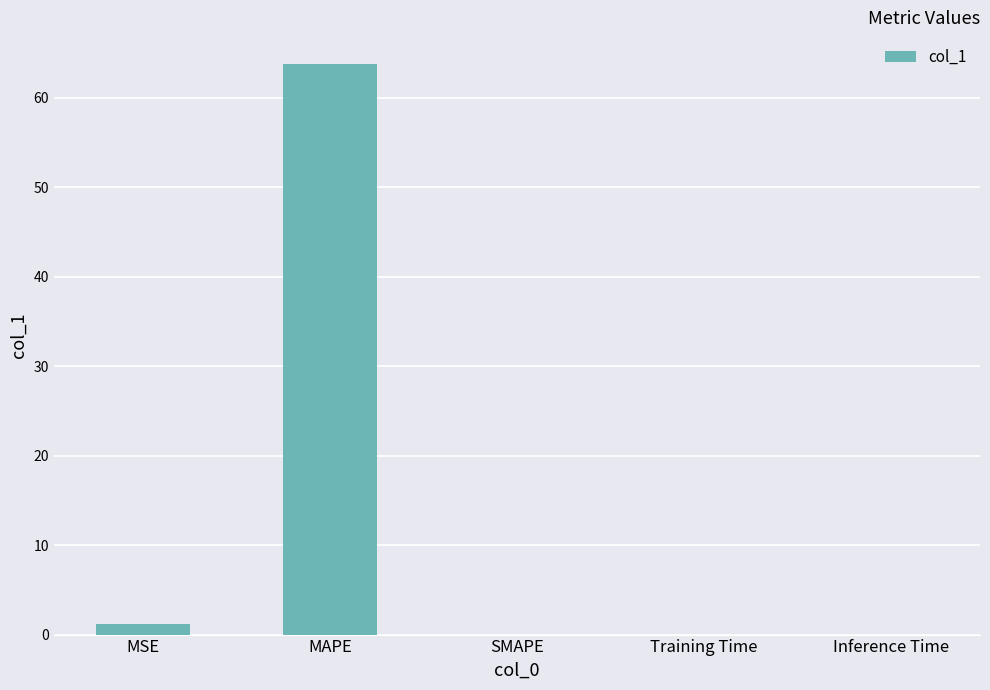

What is the greatest value displayed?

63.8